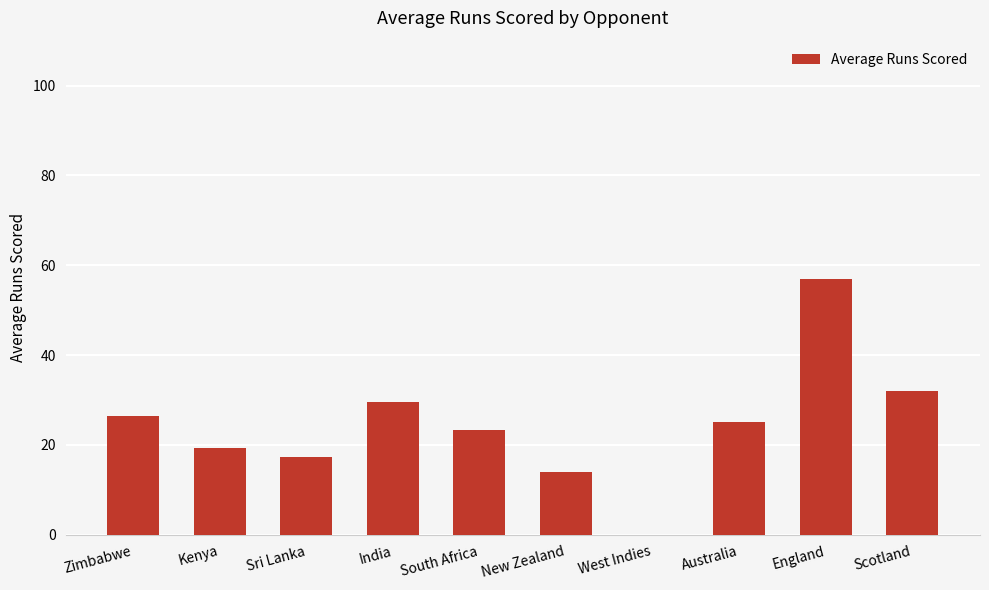

How many positive values are there?

9